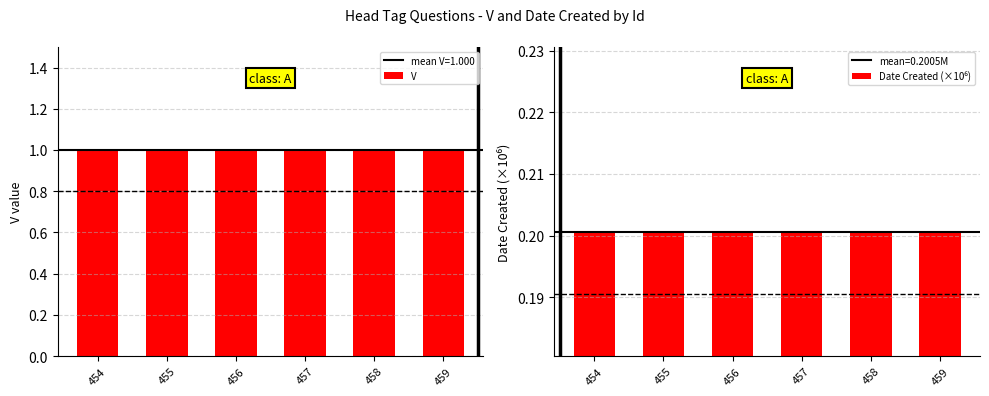

What is the value of the V bar at the 4th from the left?

1.0